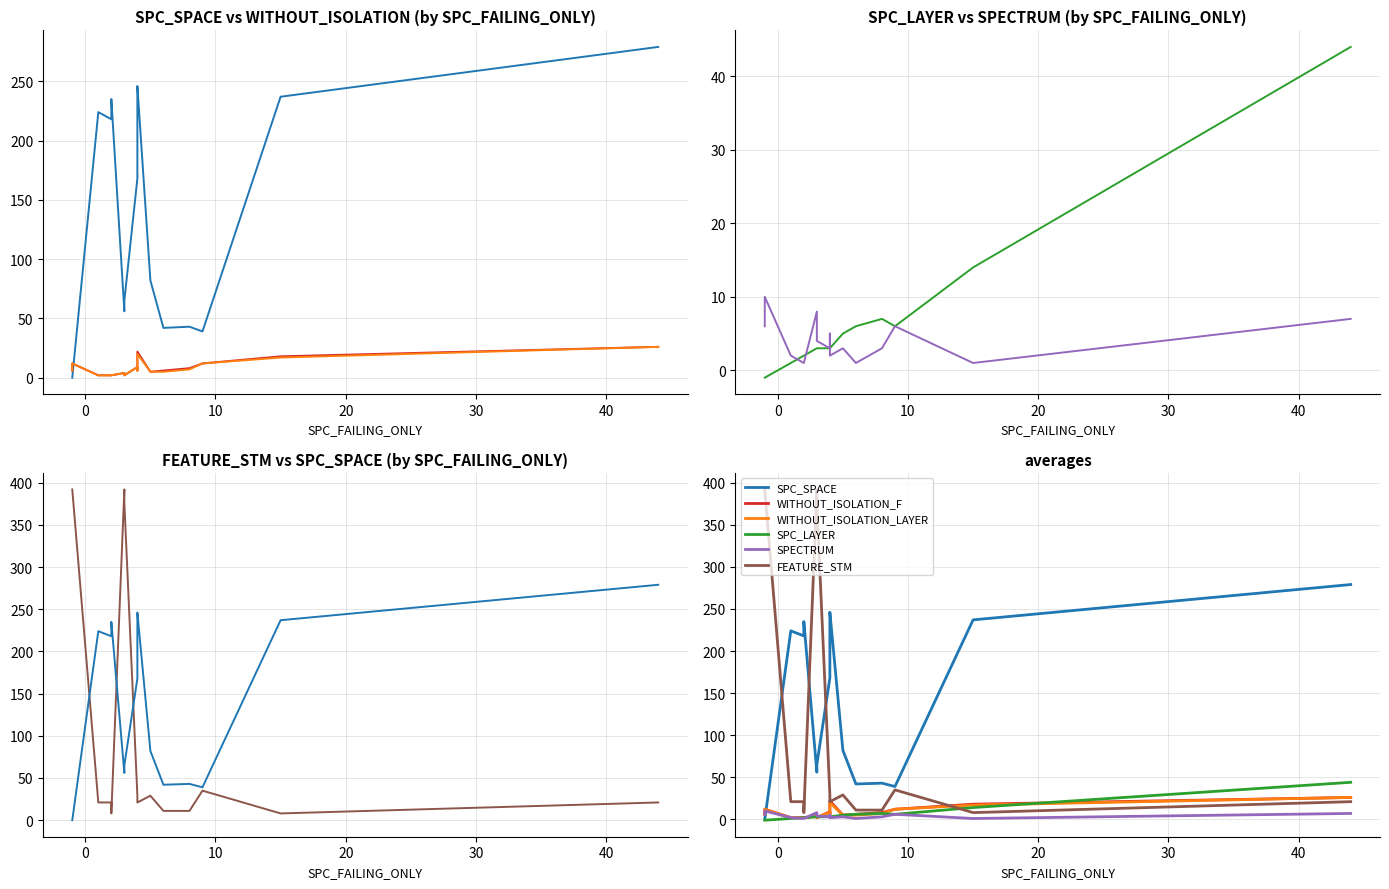

True or false: SPECTRUM and SPC_LAYER cross at least once.

True